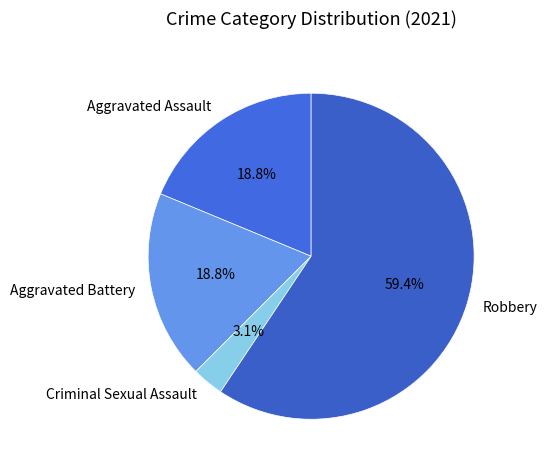

To the nearest percent, what is the average slice percentage?

25%